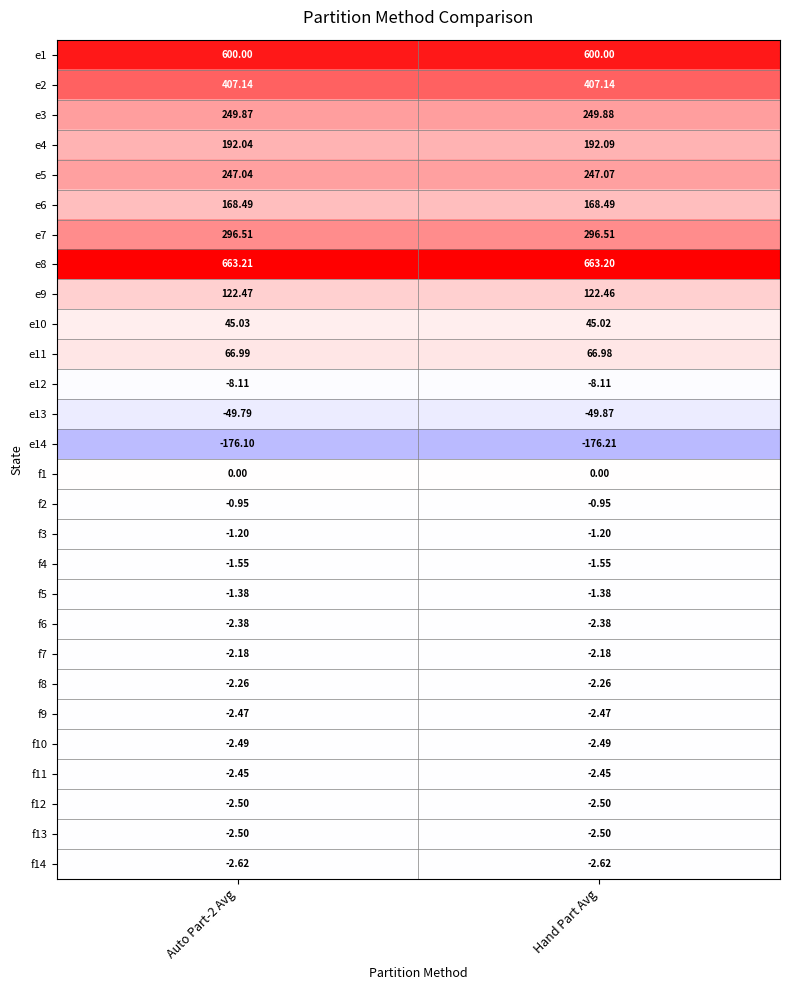

Is the value of e7 at Auto Part-2 Avg greater than the value of e3 at Auto Part-2 Avg?

Yes